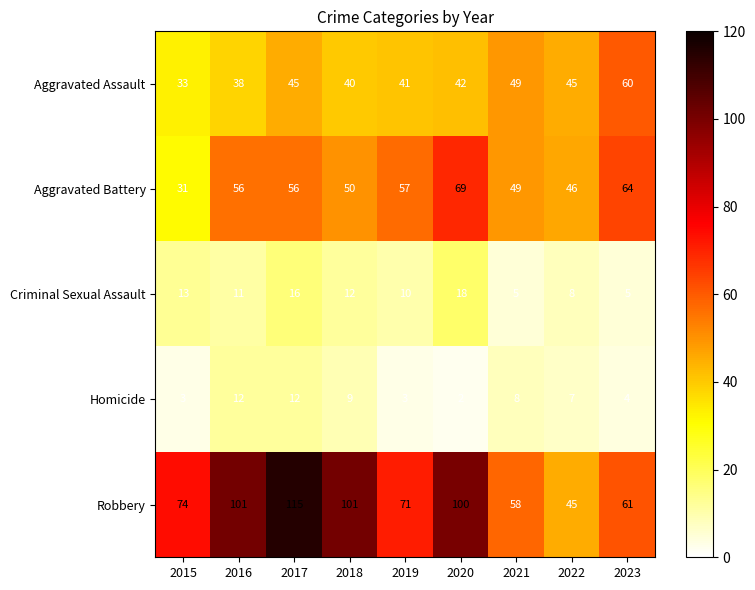

At how many categories does at least one series exceed 26?

9